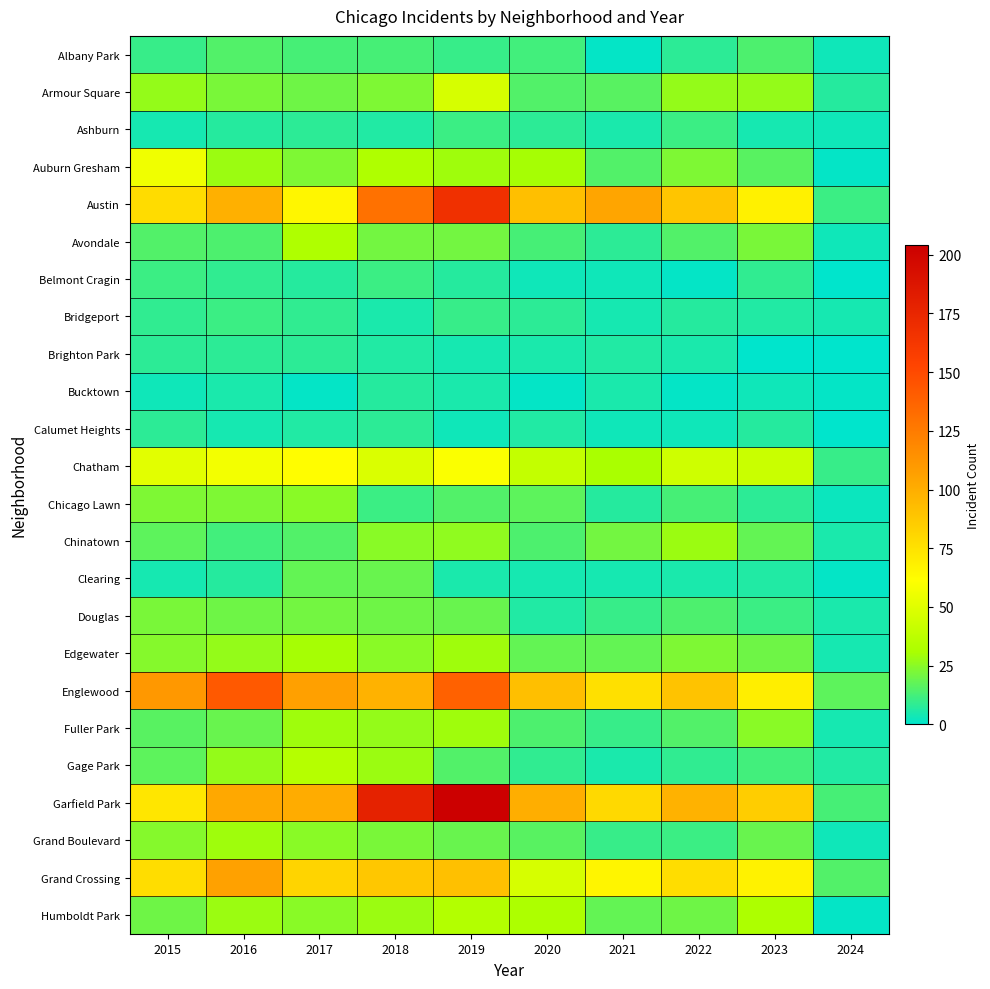

At 2020, list the series in order from largest to smallest.

Garfield Park, Austin, Englewood, Grand Crossing, Chatham, Humboldt Park, Auburn Gresham, Edgewater, Chicago Lawn, Grand Boulevard, Armour Square, Chinatown, Fuller Park, Avondale, Albany Park, Gage Park, Ashburn, Bridgeport, Calumet Heights, Douglas, Brighton Park, Clearing, Belmont Cragin, Bucktown